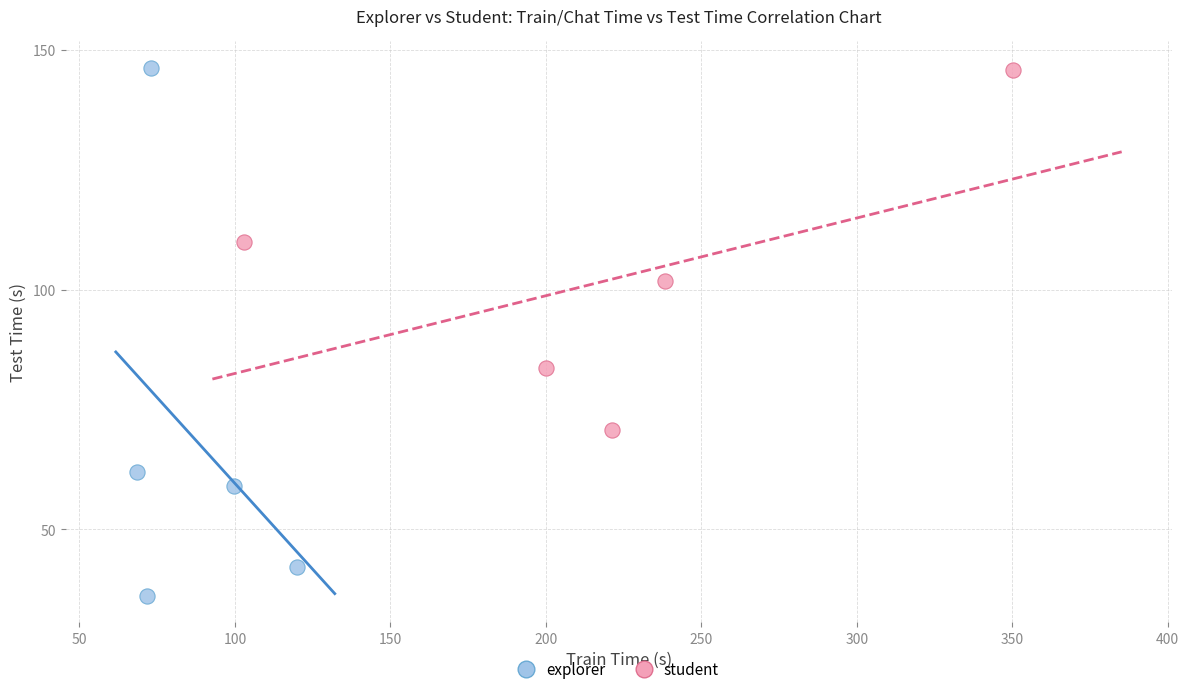

Which series reaches the minimum Y coordinate?

explorer